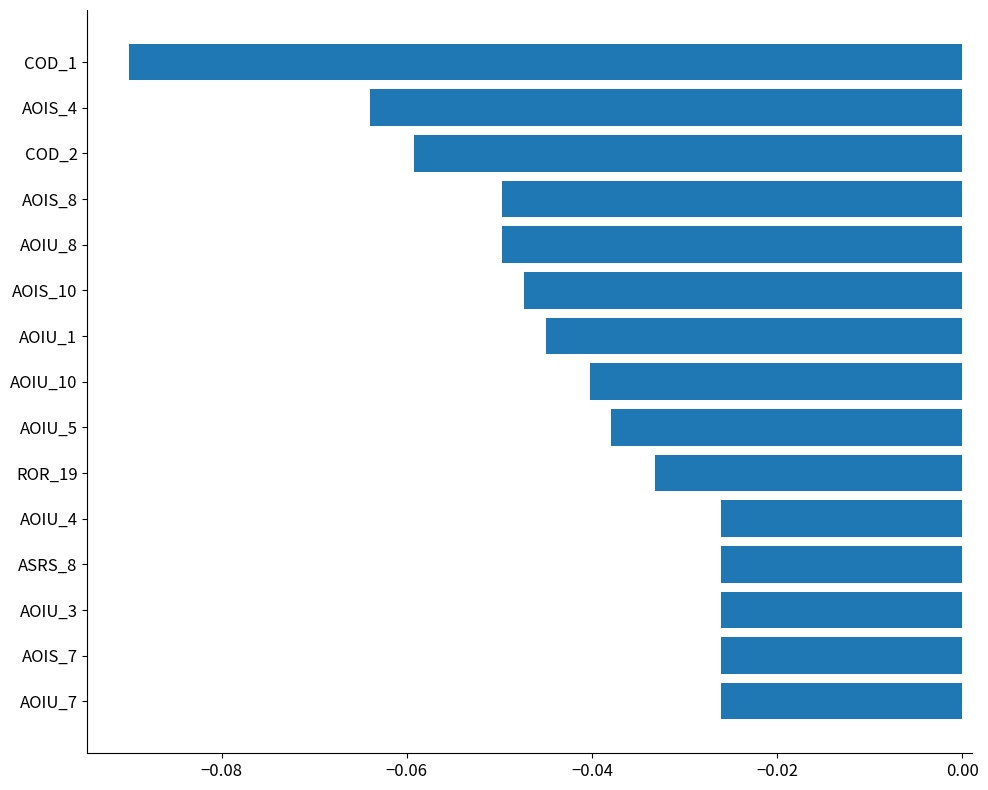

Which has a higher value, COD_2 or ASRS_8?

ASRS_8